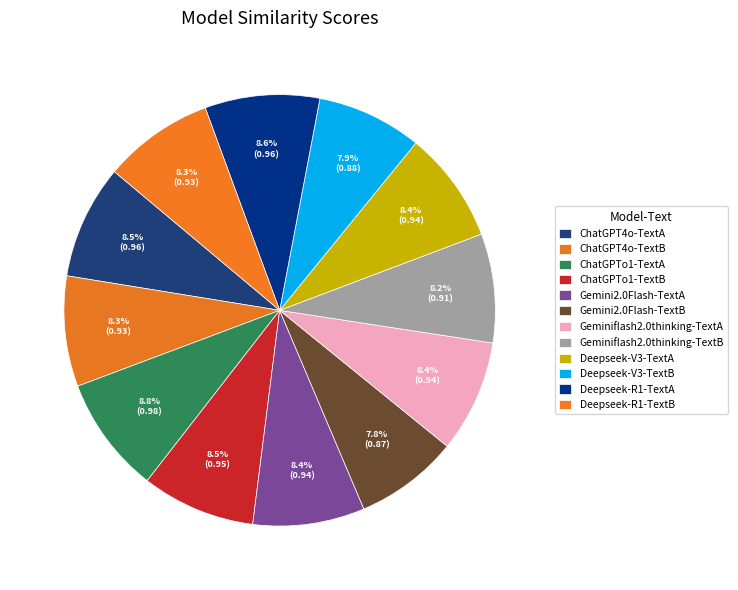

How many slices are in this pie chart?

12